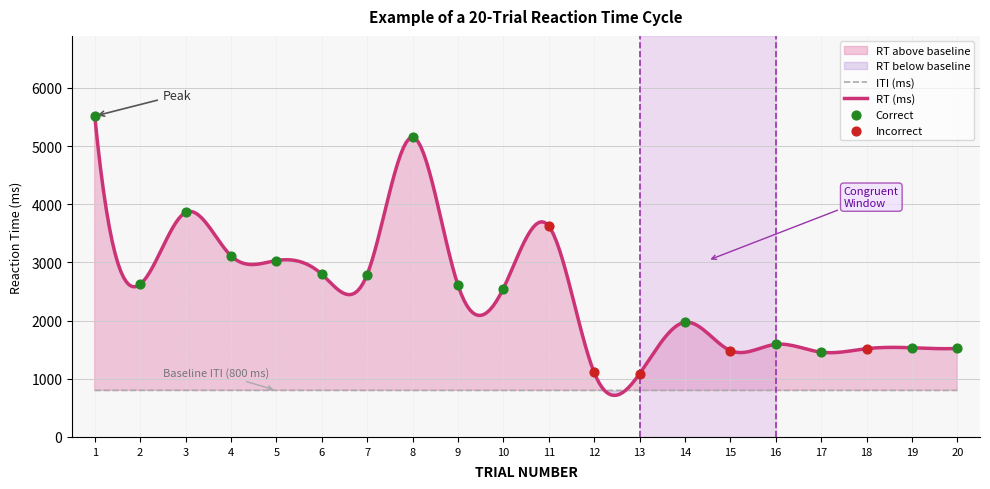

What is the lowest value of the ITI (ms) series?

799.0